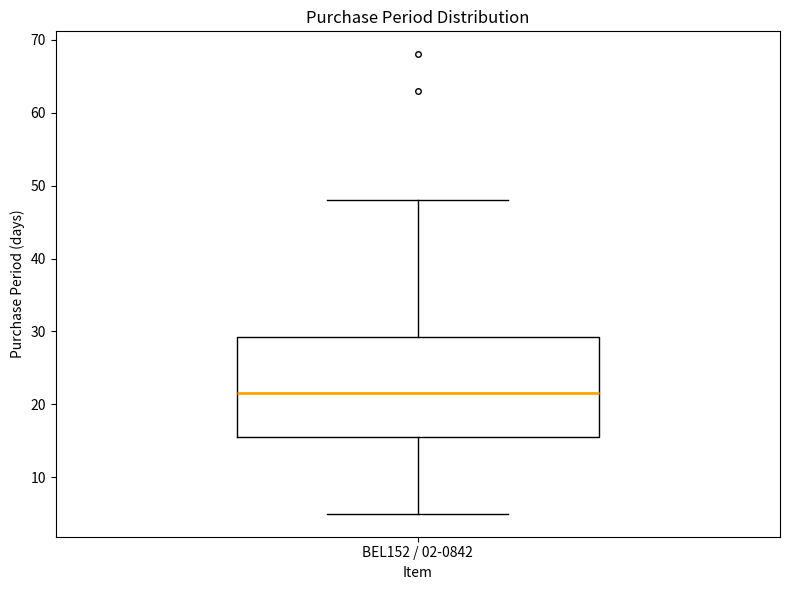

Where is the upper edge of the box for BEL152 / 02-0842 on the y-axis? The values are not printed on the chart, so give them approximately, as read against the axis.

29